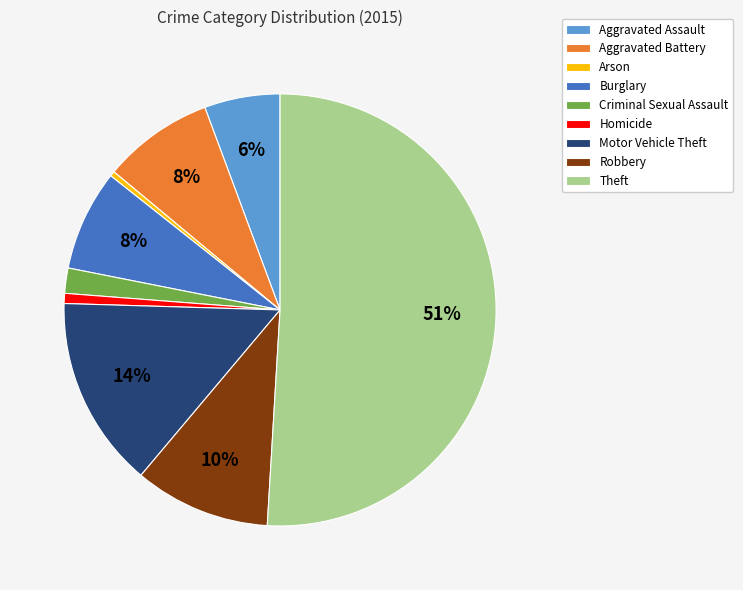

The Burglary slice represents 8% of the pie. True or false?

True